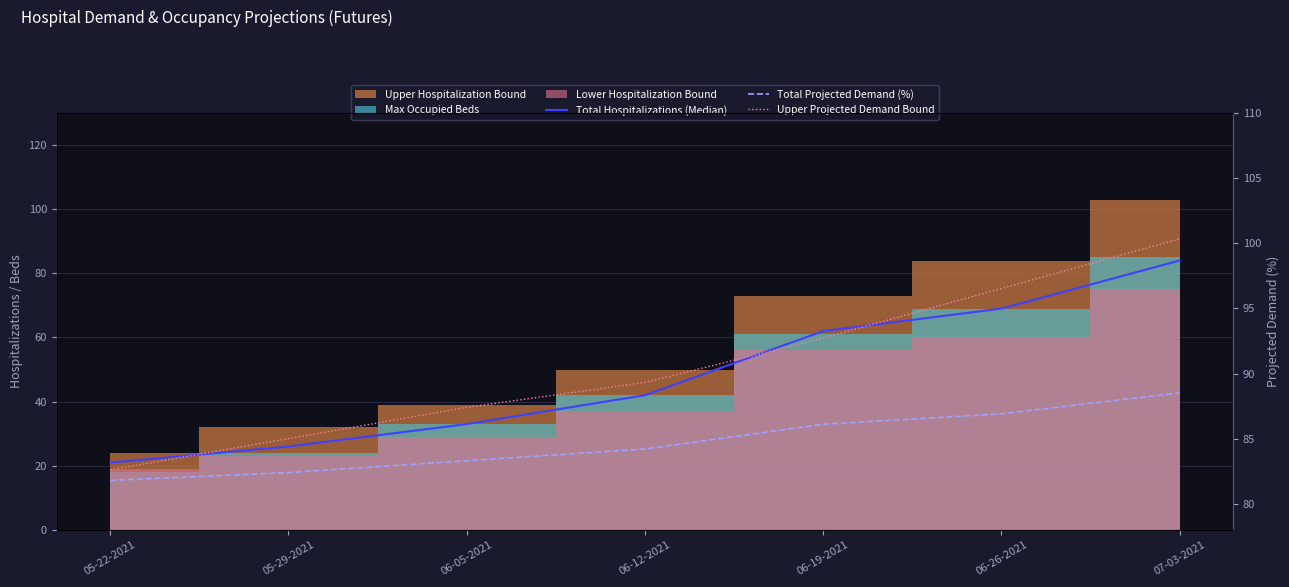

At how many categories does at least one series exceed 95?

2